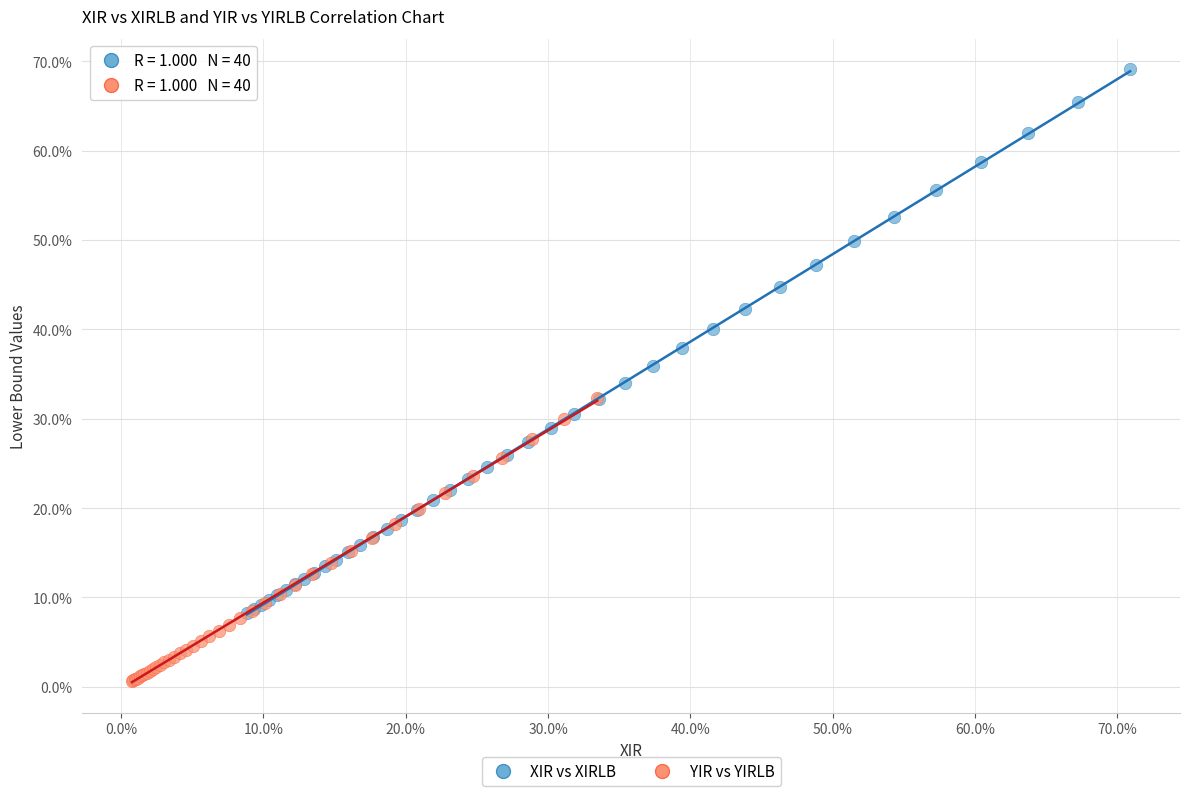

What are all the series names shown in the legend?

XIR vs XIRLB, YIR vs YIRLB